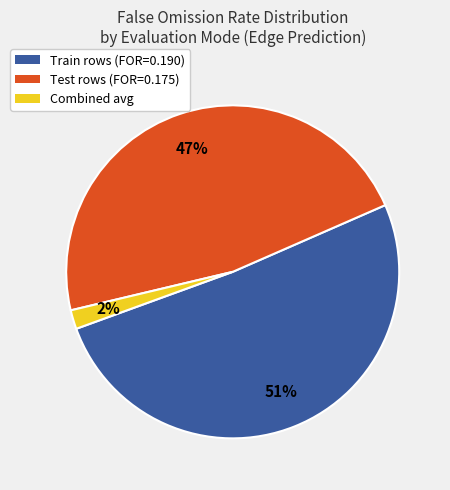

To the nearest percent, what percentage of the pie is Combined avg?

2%